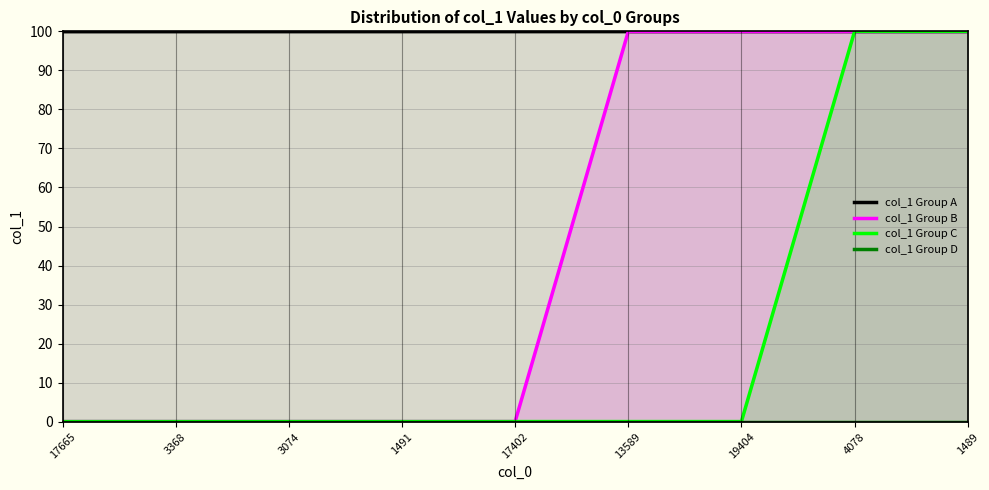

Which series has the widest spread of values?

col_1 Group C